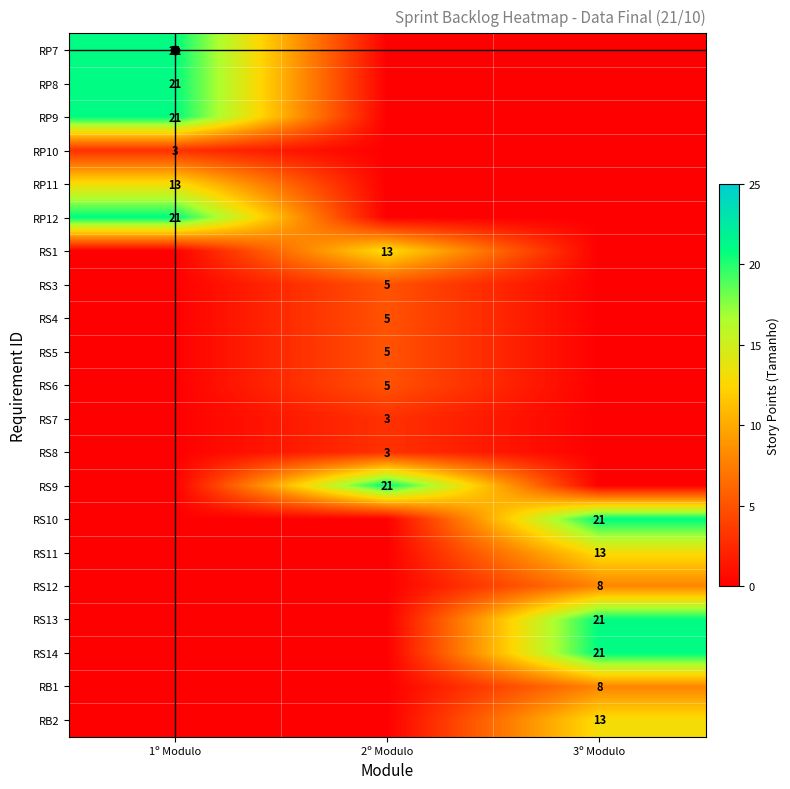

At which category is the sum across all series the highest?

3º Modulo